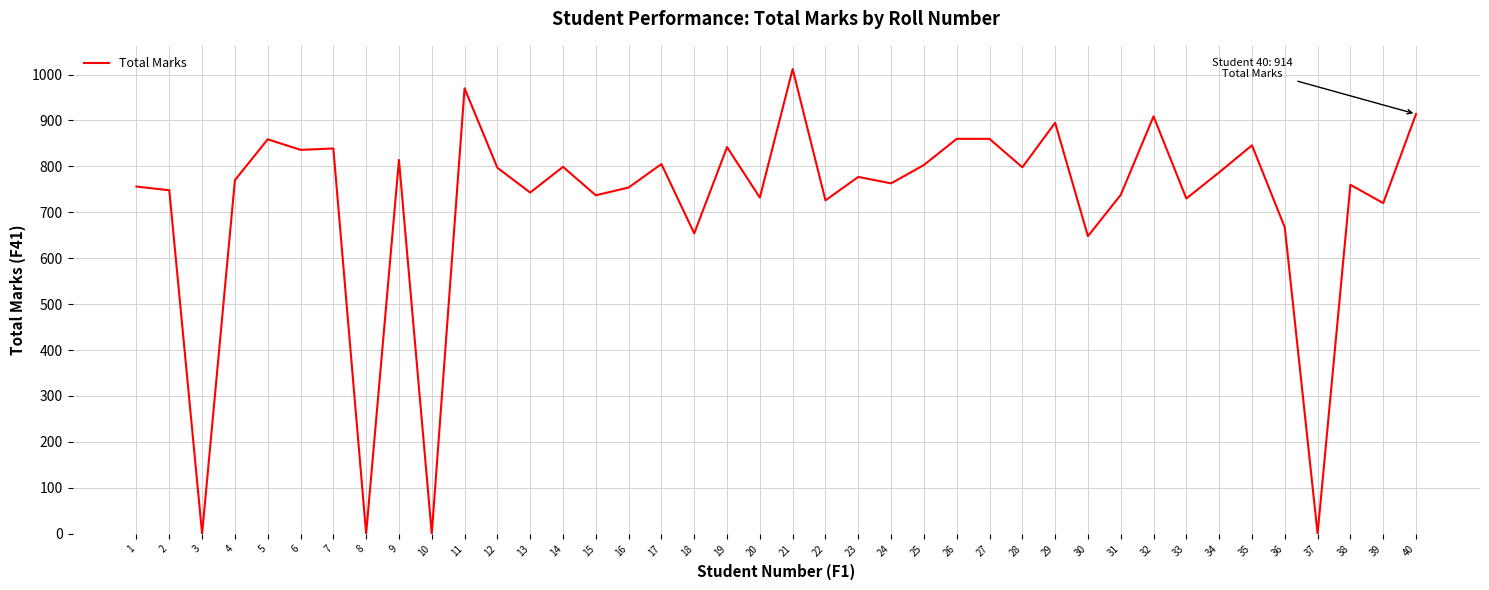

Is it true that the value at 15 is 737?

True